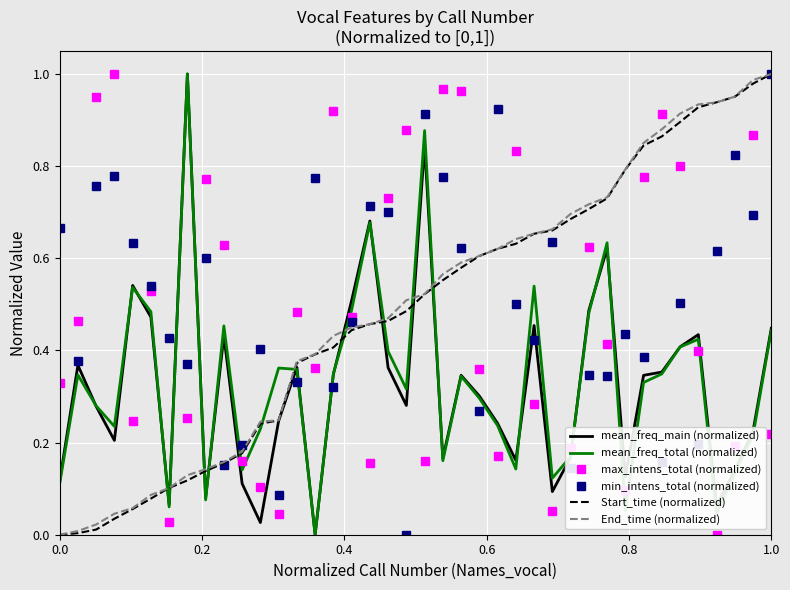

True or false: mean_freq_main (normalized) and max_intens_total (normalized) cross at least once.

True